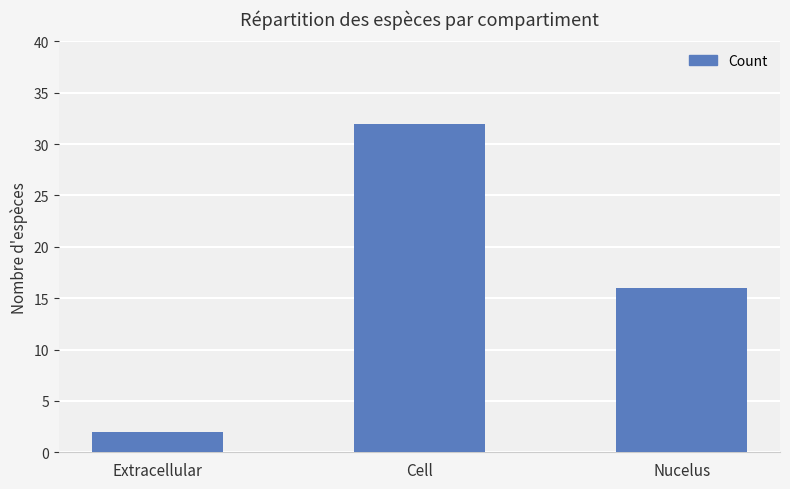

True or false: the data shows 16 at Nucelus.

True